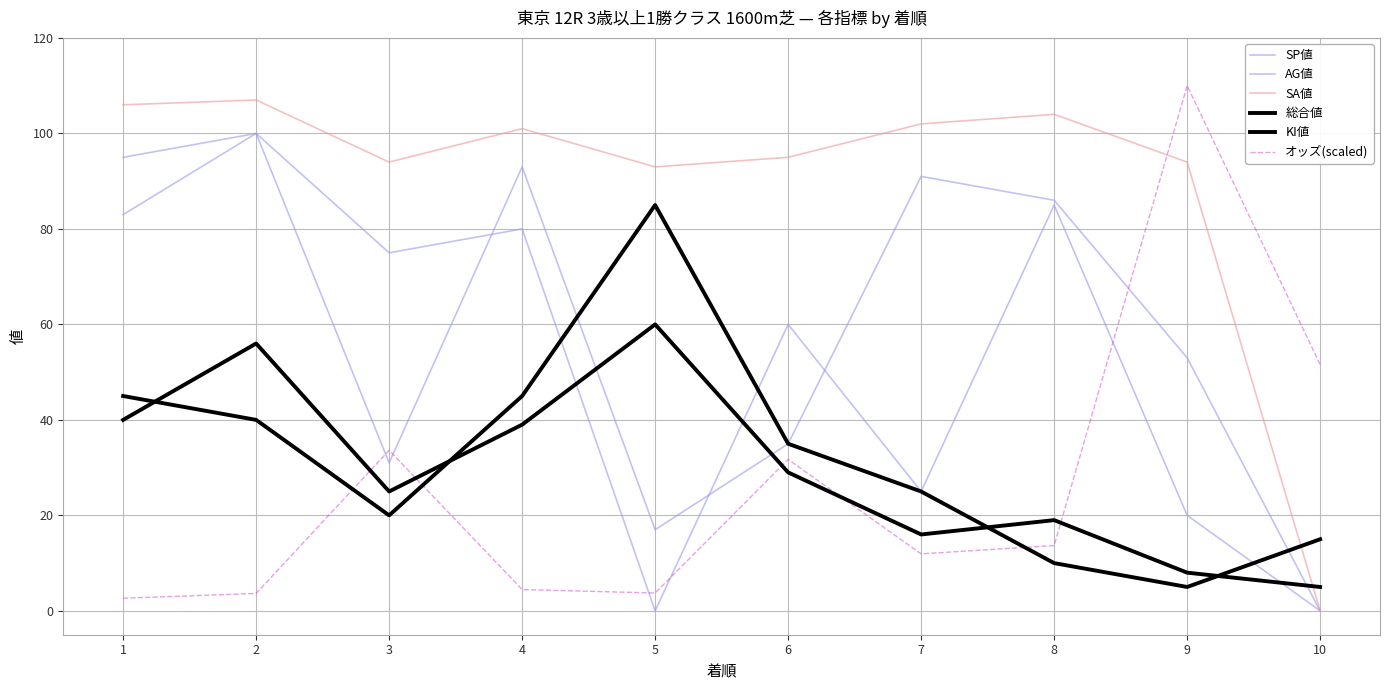

What is the sum of the オッズ(scaled) values at 4 and 9?

114.5